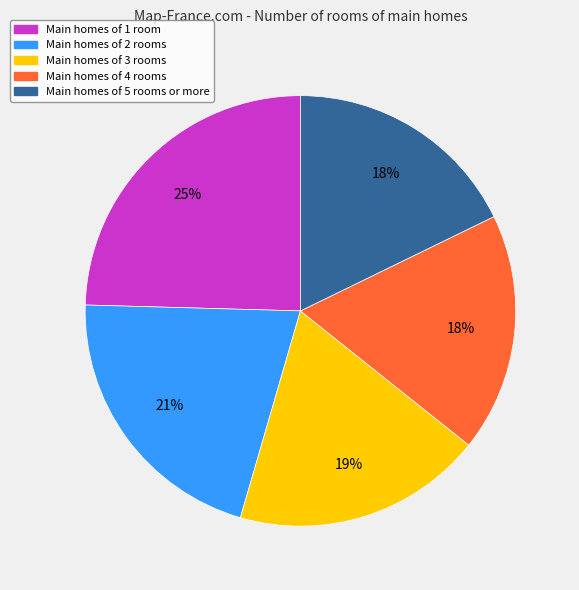

To the nearest percent, what is the difference between the largest and smallest slice percentages?

7%